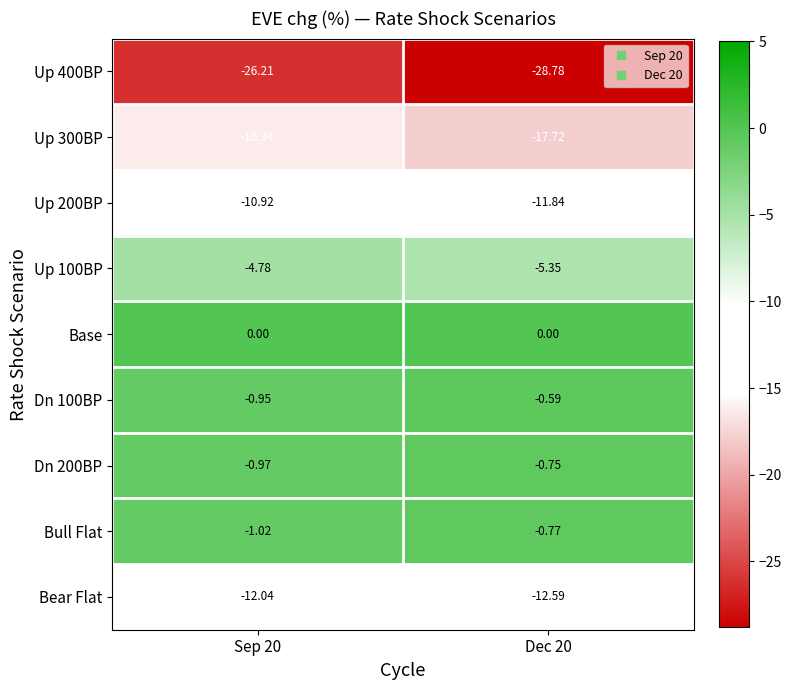

Which series has the largest total across all categories?

Base